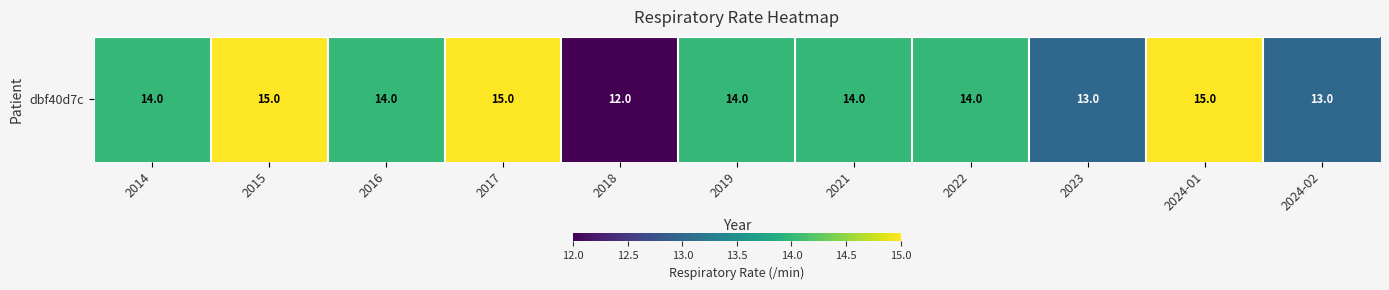

What is the average value?

14